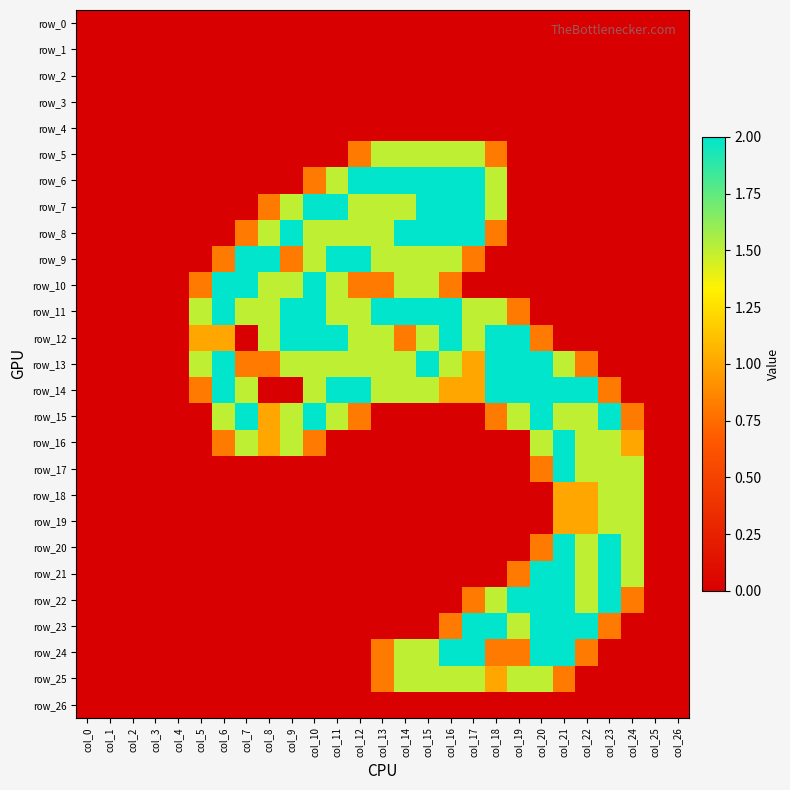

What is the difference between the maximum and minimum values in the row_18 series?

1.5